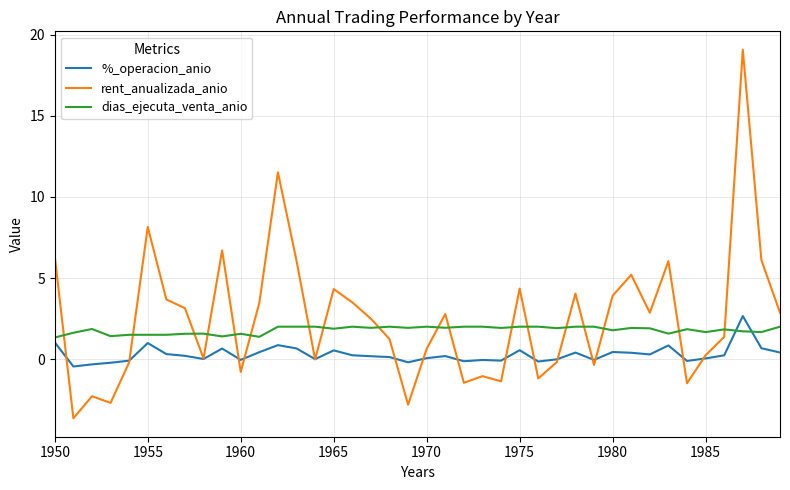

Which series has the widest spread of values?

rent_anualizada_anio